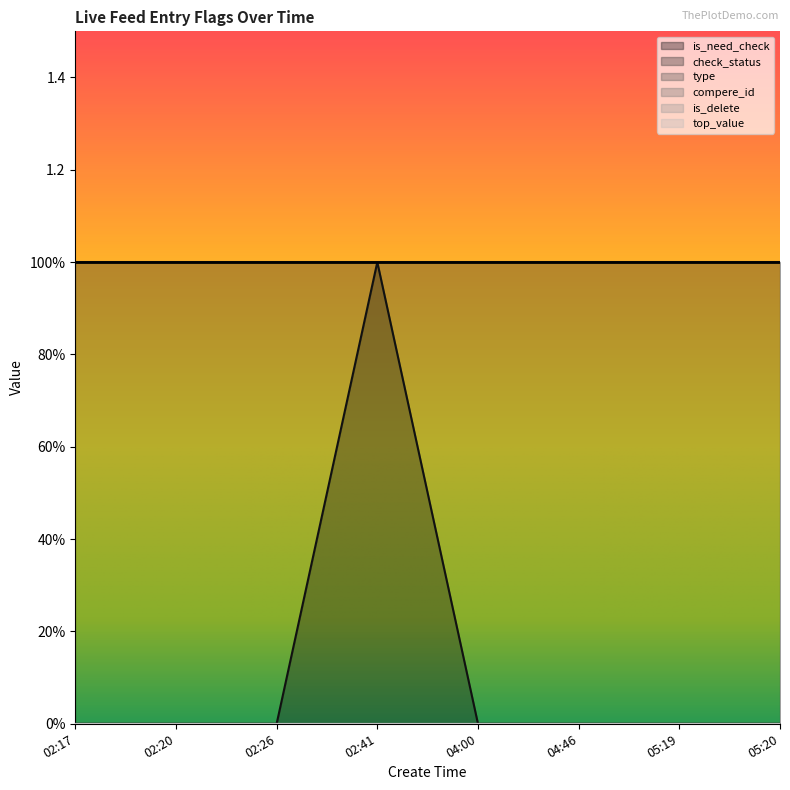

True or false: compere_id and is_need_check intersect in this chart.

False